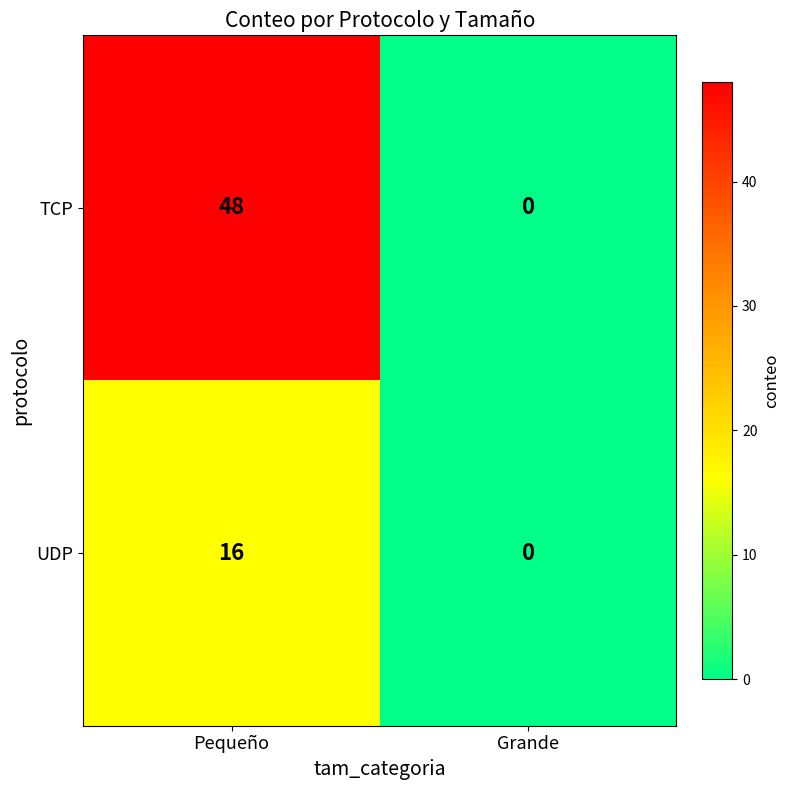

List the series in order of their peak value, highest first.

TCP, UDP